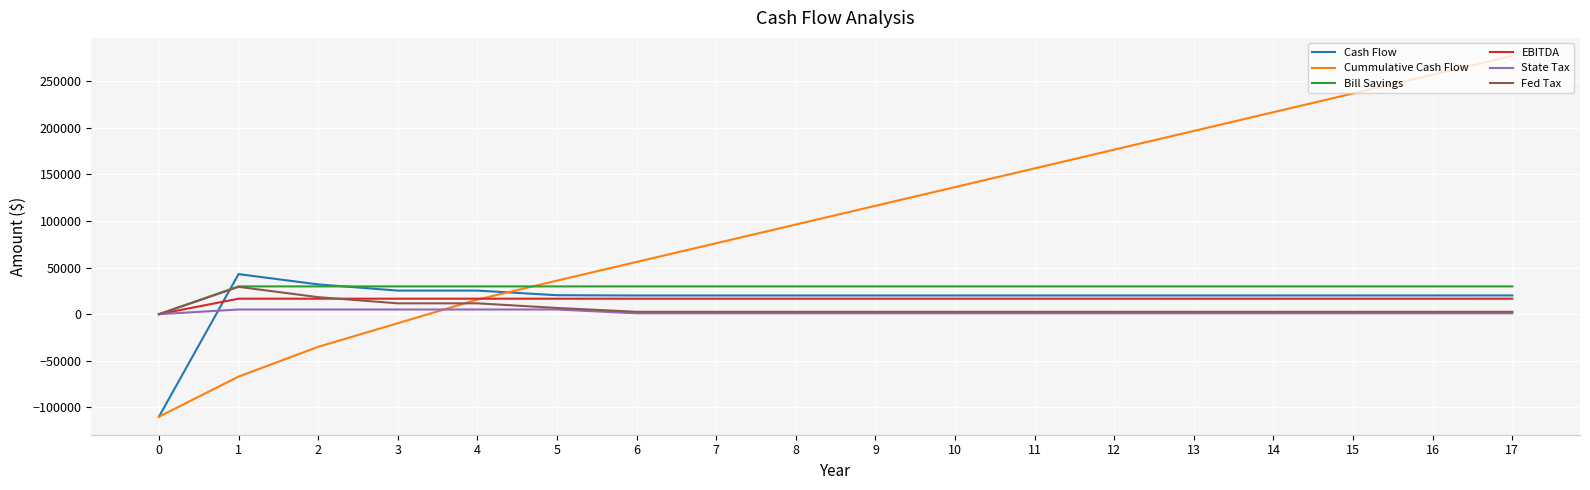

Is the value of EBITDA at 15 greater than the value of Cummulative Cash Flow at 7?

No